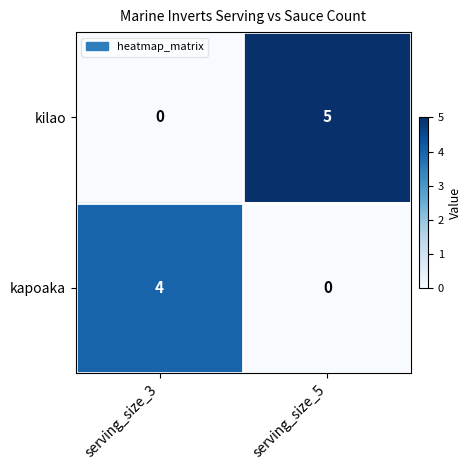

Which series has the largest range (max minus min)?

kilao